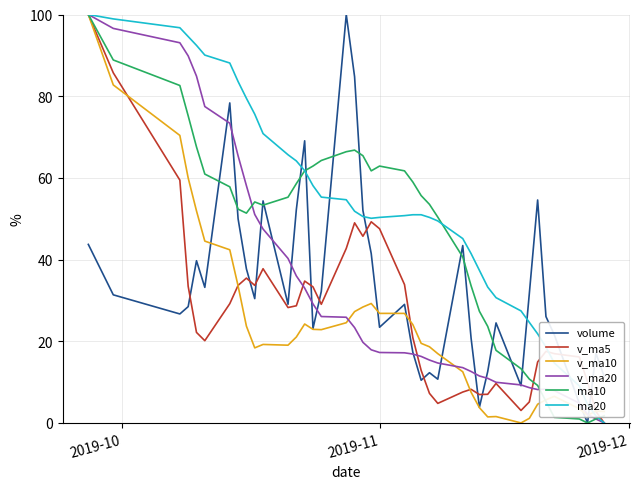

True or false: v_ma5 and ma20 cross at least once.

True